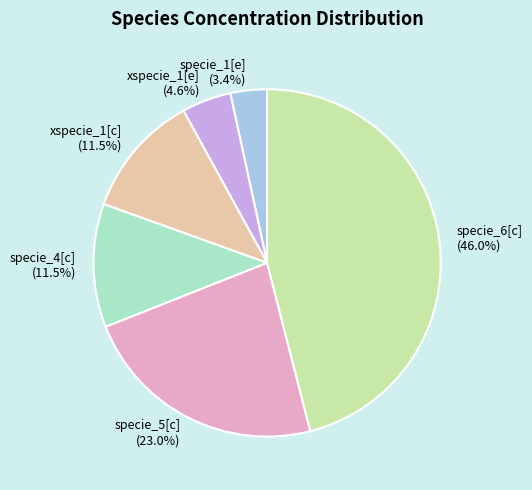

To the nearest percent, what is the difference between the specie_6[c] and specie_1[e] slice percentages?

43%